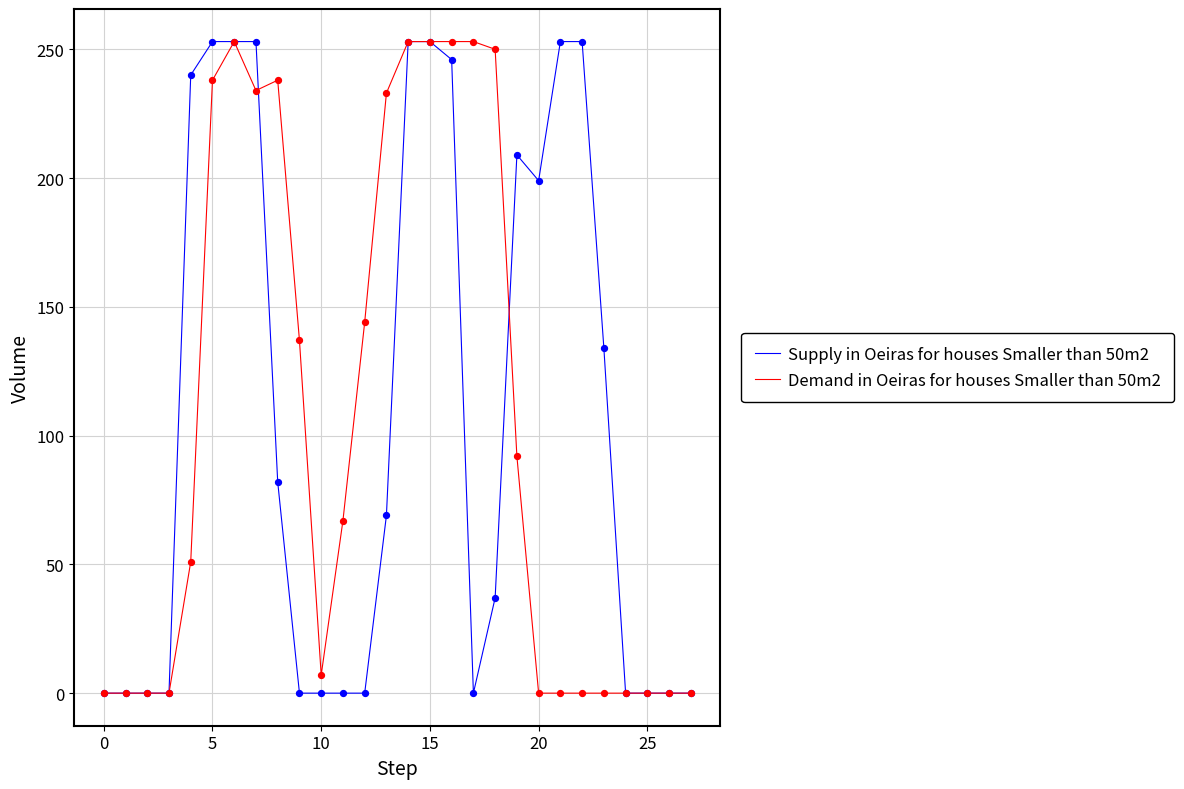

What is the maximum value shown in the chart?

253